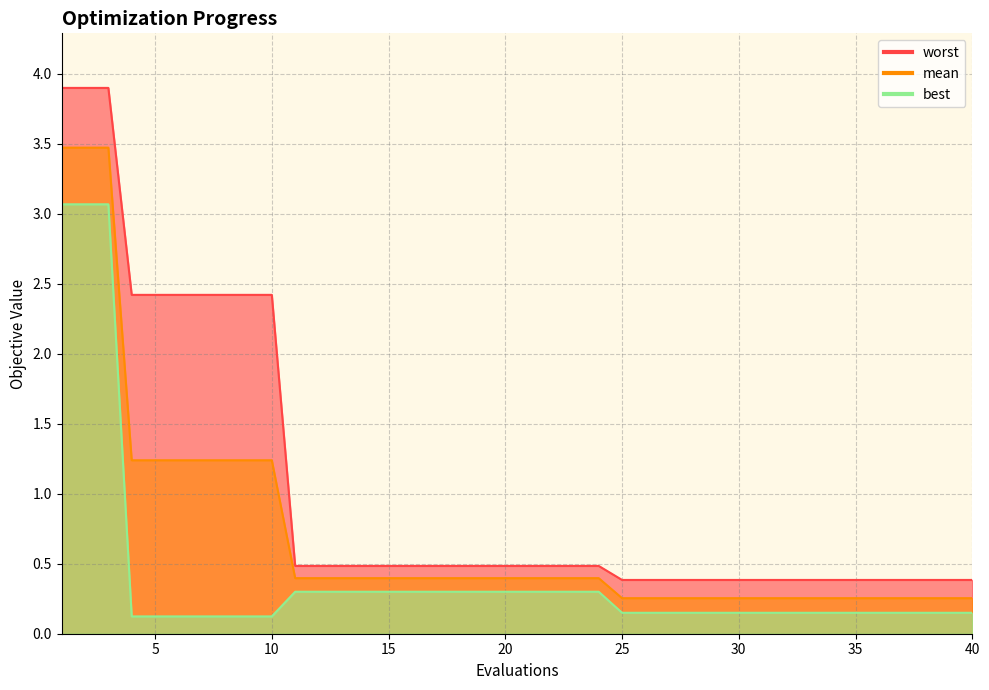

Reading left to right, extract all data points from this chart.

mean: 1=3.5	2=3.5	3=3.5	4=1.2	5=1.2	6=1.2	7=1.2	8=1.2	9=1.2	10=1.2	11=0.4	12=0.4	13=0.4	14=0.4	15=0.4	16=0.4	17=0.4	18=0.4	19=0.4	20=0.4	21=0.4	22=0.4	23=0.4	24=0.4	25=0.3	26=0.3	27=0.3	28=0.3	29=0.3	30=0.3	31=0.3	32=0.3	33=0.3	34=0.3	35=0.3	36=0.3	37=0.3	38=0.3	39=0.3	40=0.3
best: 1=3.1	2=3.1	3=3.1	4=0.1	5=0.1	6=0.1	7=0.1	8=0.1	9=0.1	10=0.1	11=0.3	12=0.3	13=0.3	14=0.3	15=0.3	16=0.3	17=0.3	18=0.3	19=0.3	20=0.3	21=0.3	22=0.3	23=0.3	24=0.3	25=0.1	26=0.1	27=0.1	28=0.1	29=0.1	30=0.1	31=0.1	32=0.1	33=0.1	34=0.1	35=0.1	36=0.1	37=0.1	38=0.1	39=0.1	40=0.1
worst: 1=3.9	2=3.9	3=3.9	4=2.4	5=2.4	6=2.4	7=2.4	8=2.4	9=2.4	10=2.4	11=0.5	12=0.5	13=0.5	14=0.5	15=0.5	16=0.5	17=0.5	18=0.5	19=0.5	20=0.5	21=0.5	22=0.5	23=0.5	24=0.5	25=0.4	26=0.4	27=0.4	28=0.4	29=0.4	30=0.4	31=0.4	32=0.4	33=0.4	34=0.4	35=0.4	36=0.4	37=0.4	38=0.4	39=0.4	40=0.4